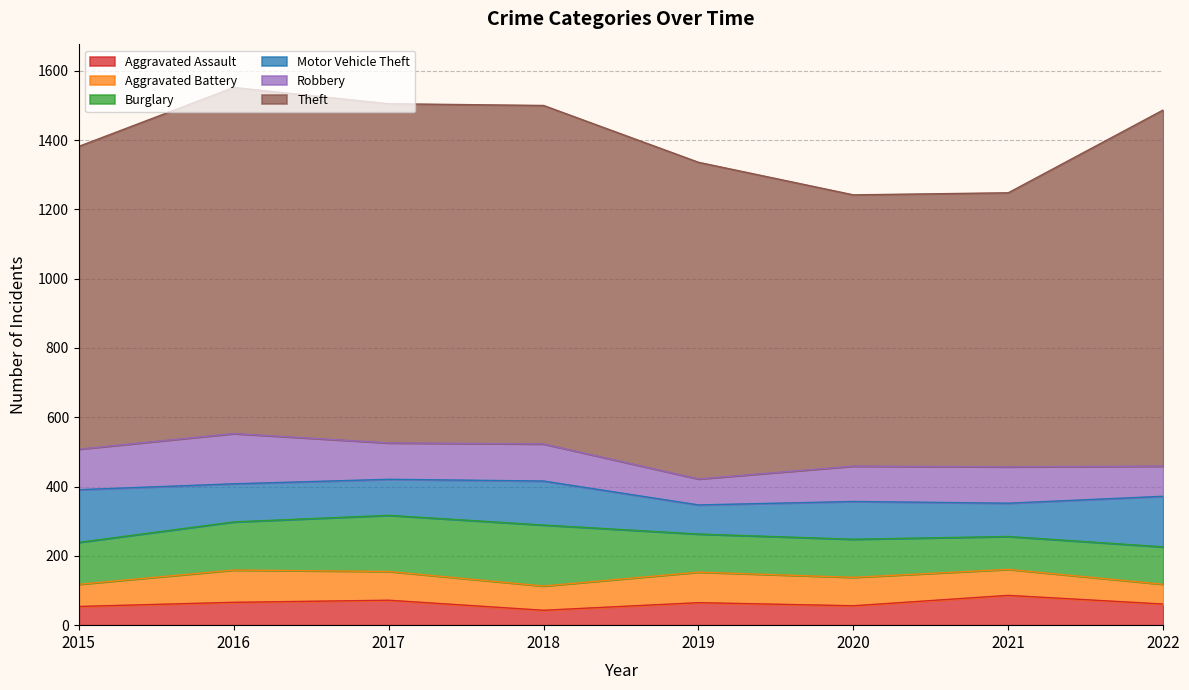

Where does the Motor Vehicle Theft series first go above 110?

2015